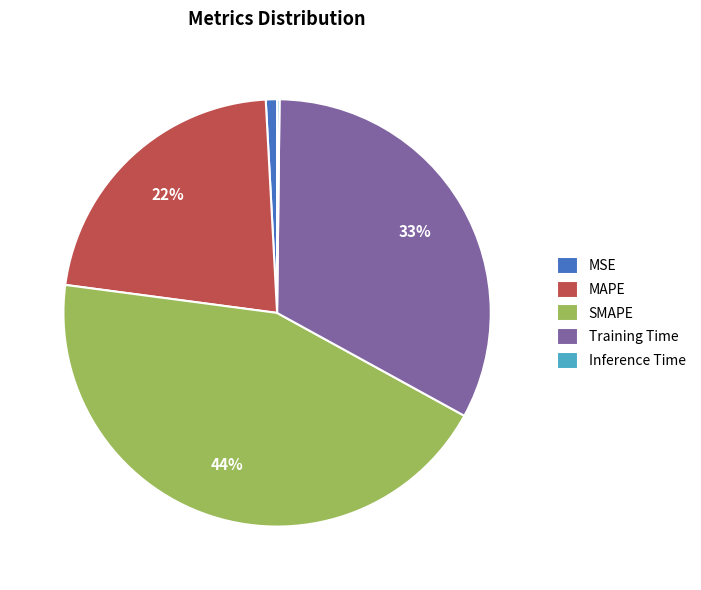

To the nearest percent, what is the combined percentage of MSE and Training Time?

34%